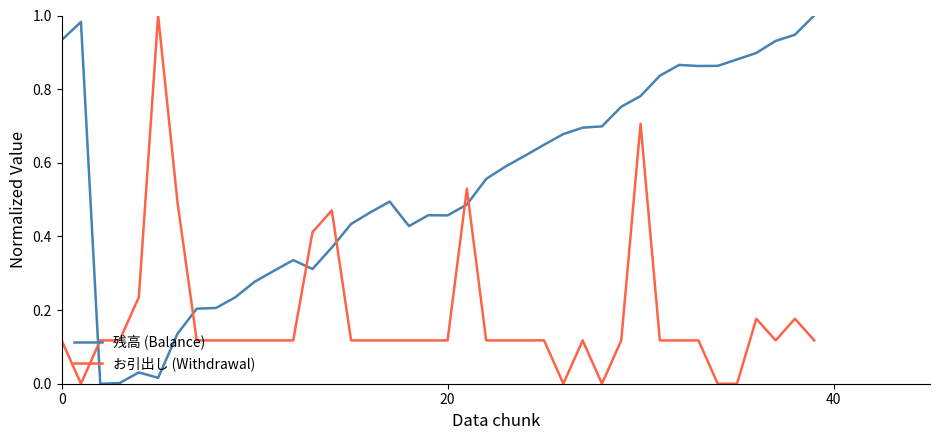

True or false: 残高 (Balance) and お引出し (Withdrawal) cross at least once.

True